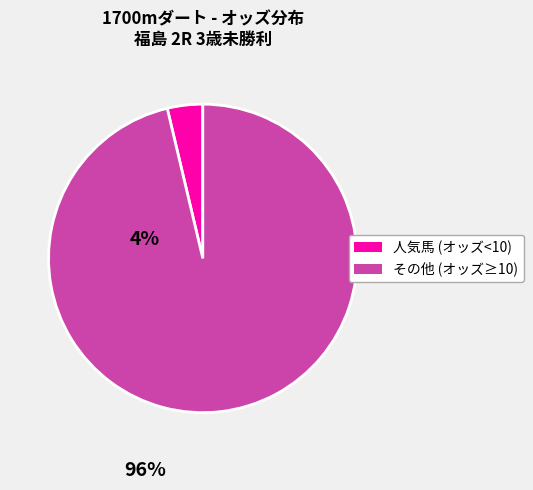

Is there a majority slice in this chart?

Yes